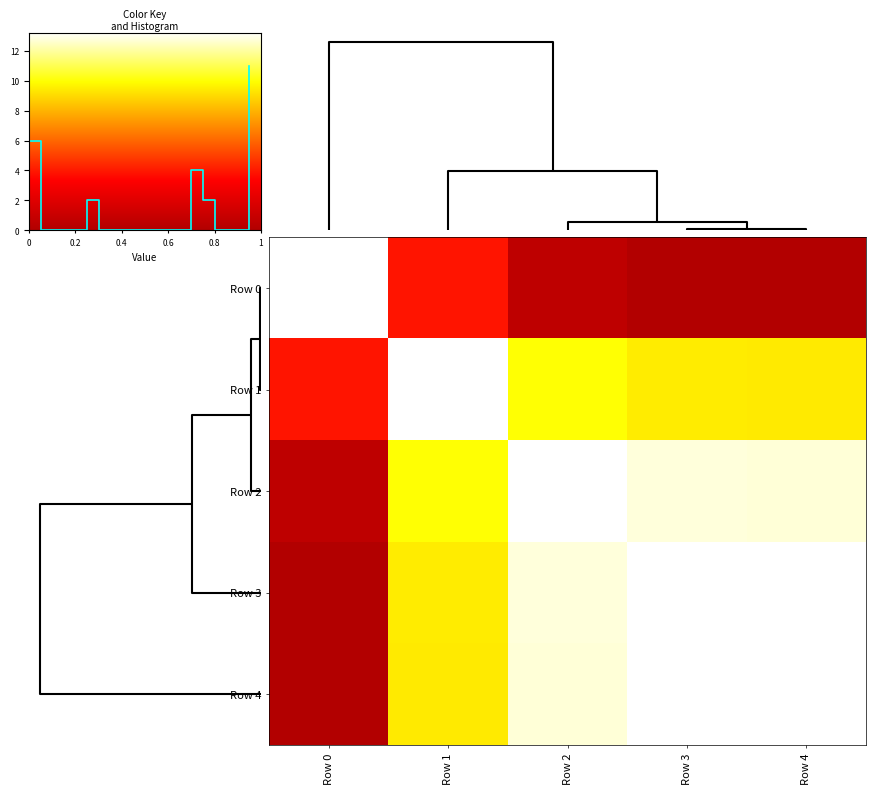

Reading left to right, transcribe all the data shown in this chart.

Row 0: Row 0=1.0	Row 1=0.3	Row 2=0.0	Row 3=0.0	Row 4=0.0
Row 1: Row 0=0.3	Row 1=1.0	Row 2=0.8	Row 3=0.7	Row 4=0.7
Row 2: Row 0=0.0	Row 1=0.8	Row 2=1.0	Row 3=1.0	Row 4=1.0
Row 3: Row 0=0.0	Row 1=0.7	Row 2=1.0	Row 3=1.0	Row 4=1.0
Row 4: Row 0=0.0	Row 1=0.7	Row 2=1.0	Row 3=1.0	Row 4=1.0